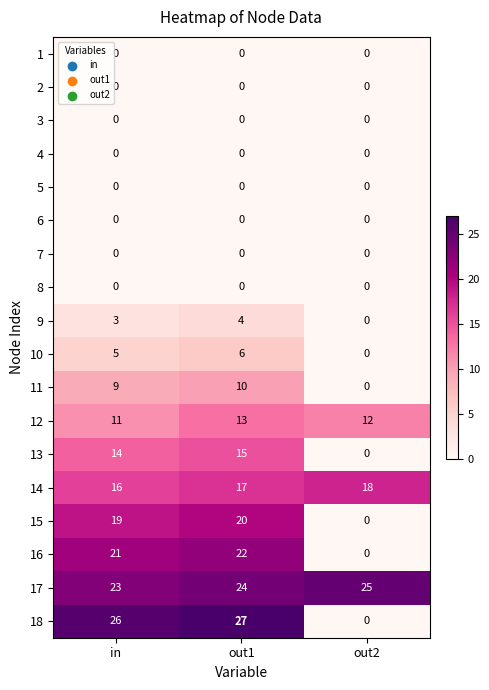

The 14 series shows 18 at out2. True or false?

True